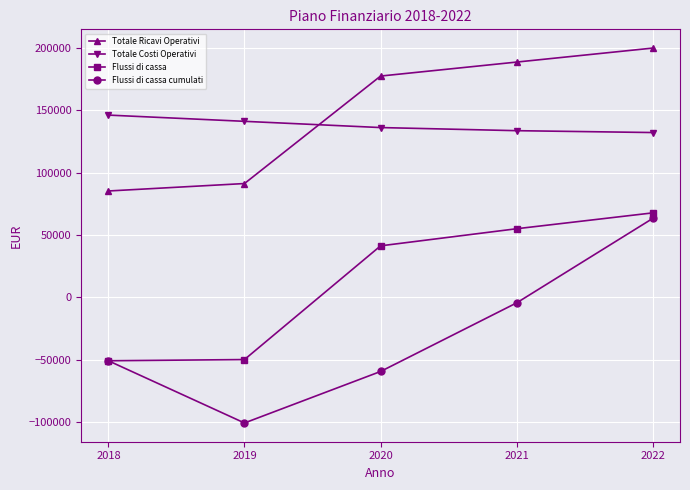

Which series changed the most between 2020 and 2022?

Flussi di cassa cumulati